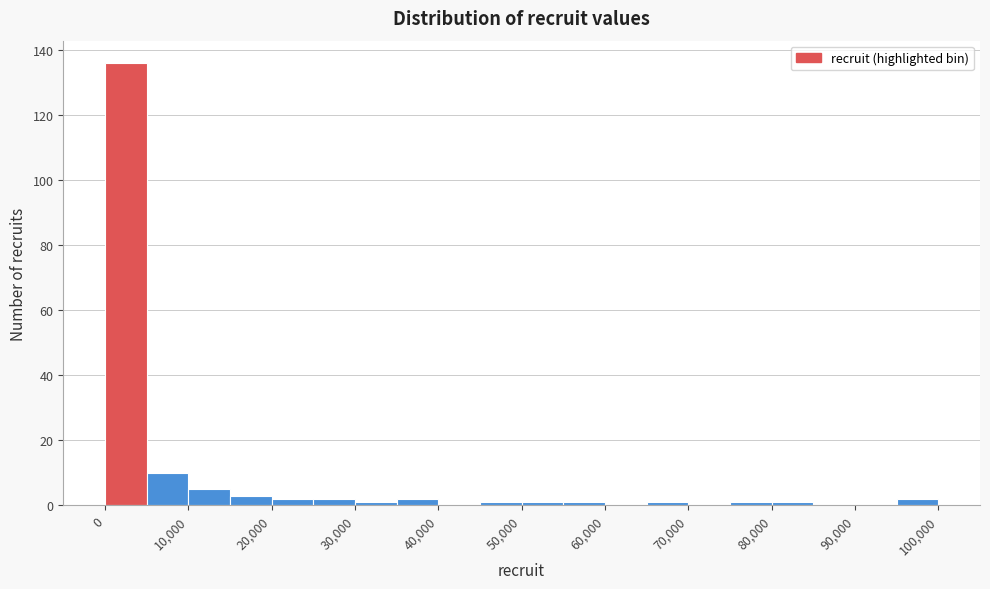

Reading left to right, transcribe this chart: for each bar, give the range it covers on the x-axis and its height. The values are not printed on the chart, so give them approximately, as read against the axis.

0 to 5000: 136
5000 to 10000: 10
10000 to 15000: 6
15000 to 20000: 4
20000 to 25000: 2
25000 to 30000: 2
30000 to 35000: under 2
35000 to 40000: 2
40000 to 45000: 0
45000 to 50000: under 2
50000 to 55000: under 2
55000 to 60000: under 2
60000 to 65000: 0
65000 to 70000: under 2
70000 to 75000: 0
75000 to 80000: under 2
80000 to 85000: under 2
85000 to 90000: 0
90000 to 95000: 0
95000 to 100000: 2